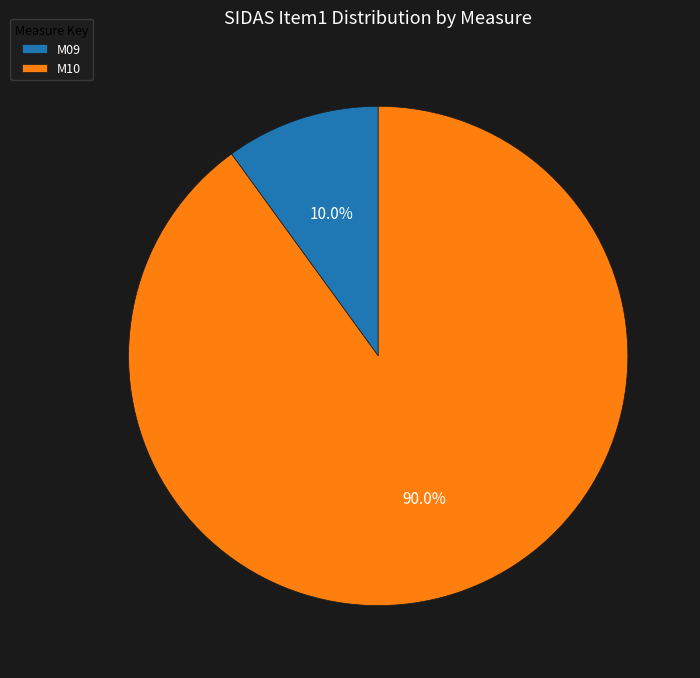

Do M10 and M09 together represent more than half of the pie?

Yes